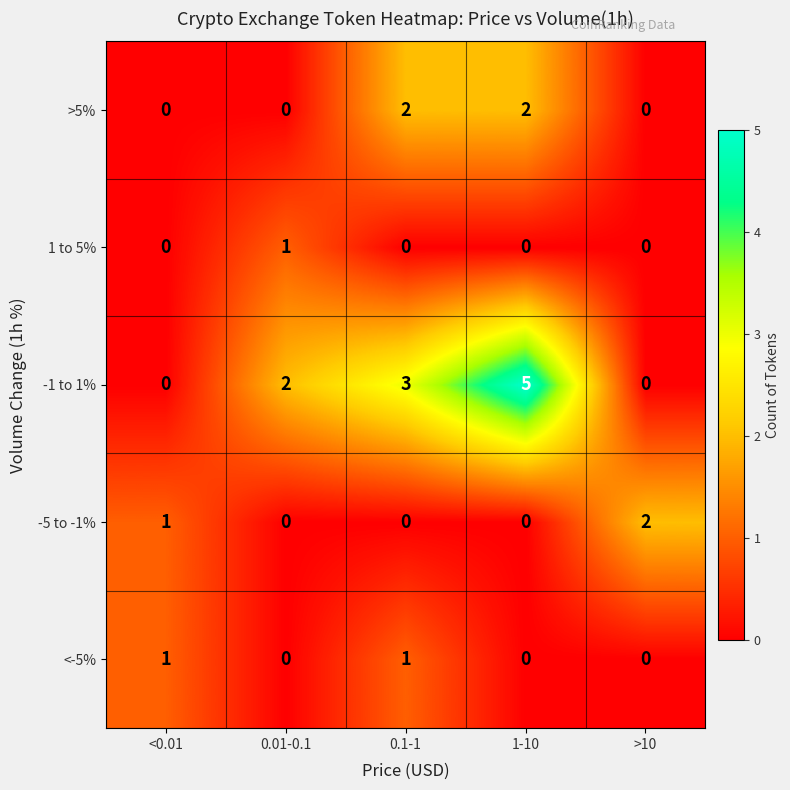

What is the sum of all >5% values?

4